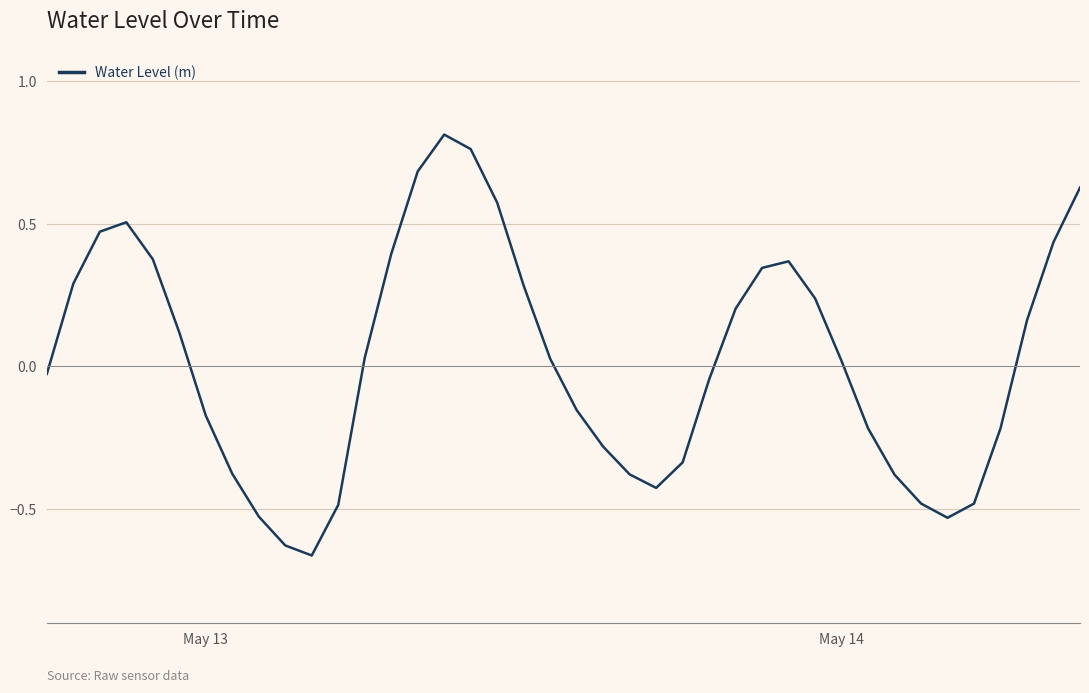

What is the sum of all values?

0.9